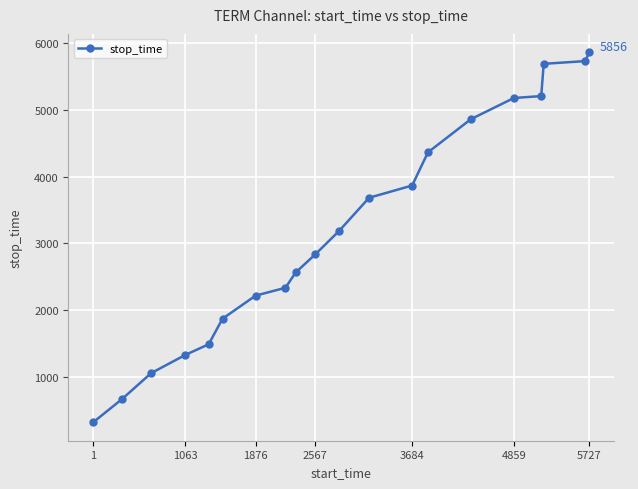

What is the greatest value displayed?

5856